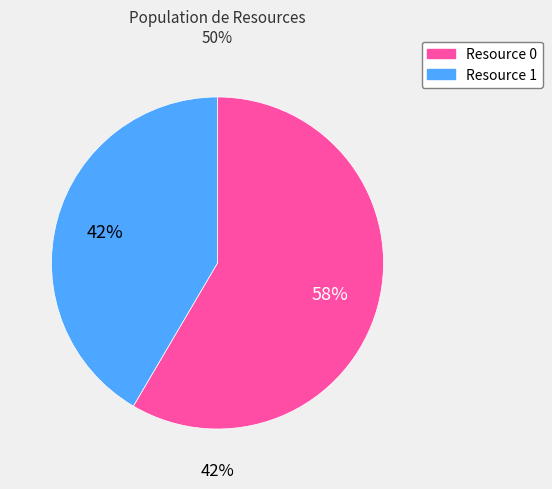

True or false: Resource 0 accounts for 58% of the total.

True